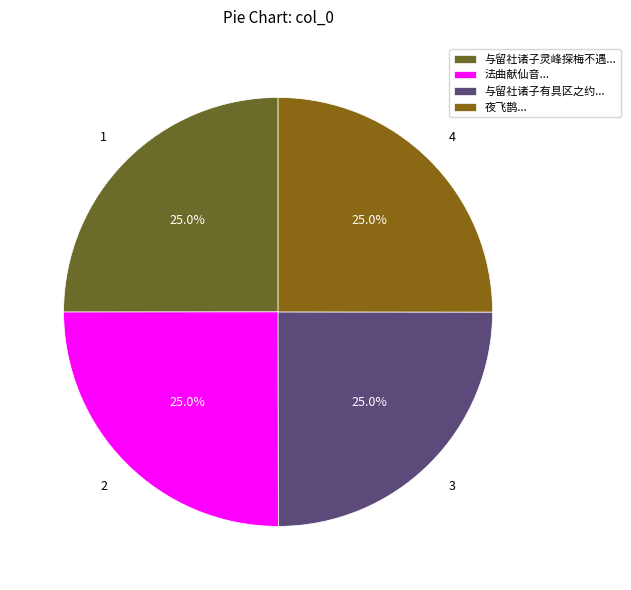

How many segments does this pie chart have?

4